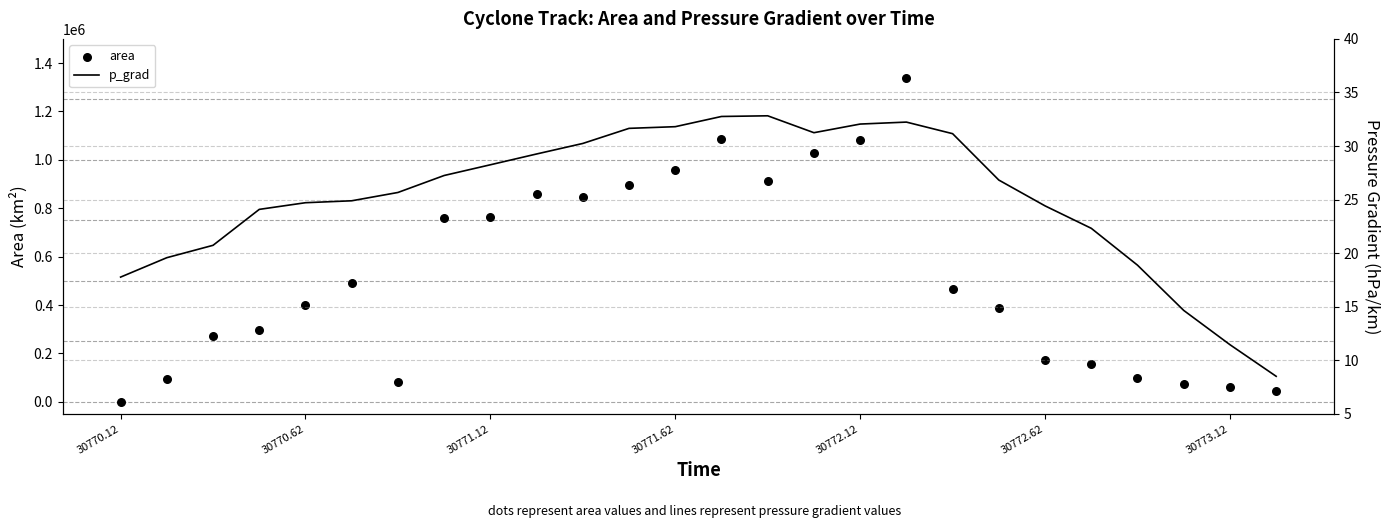

Which series reaches the minimum Y coordinate?

p_grad